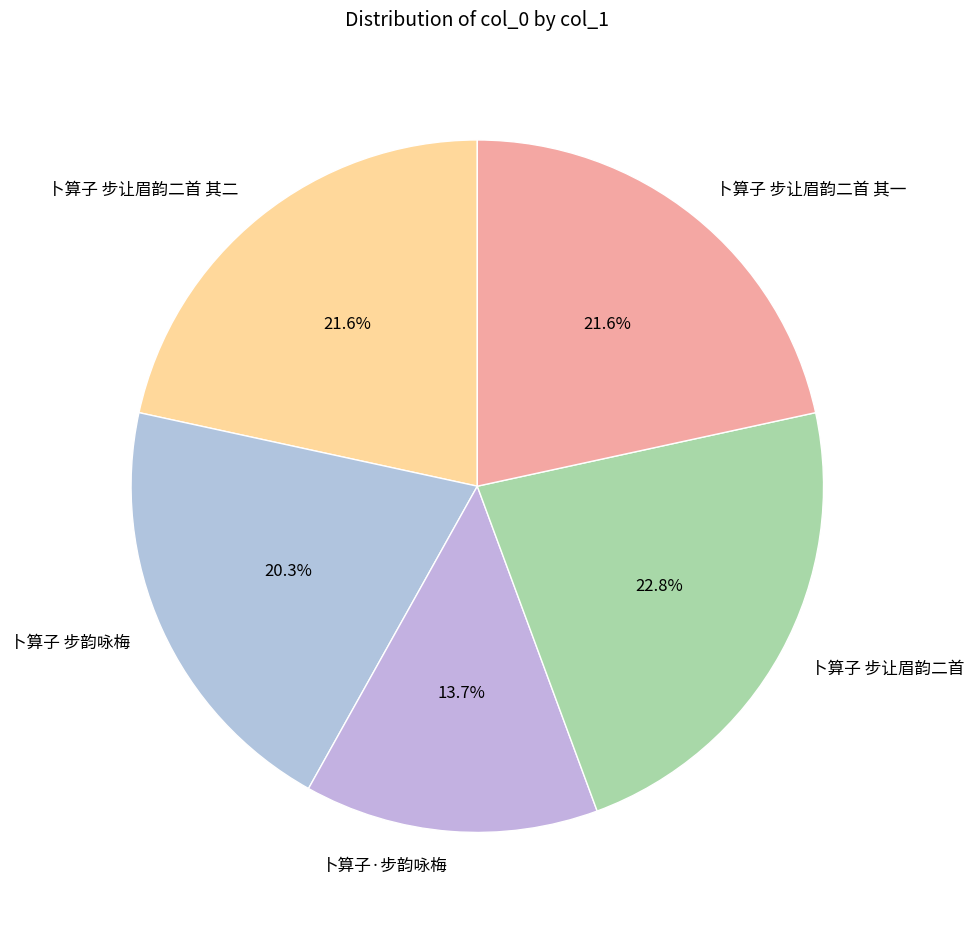

Count the number of slices in the pie.

5